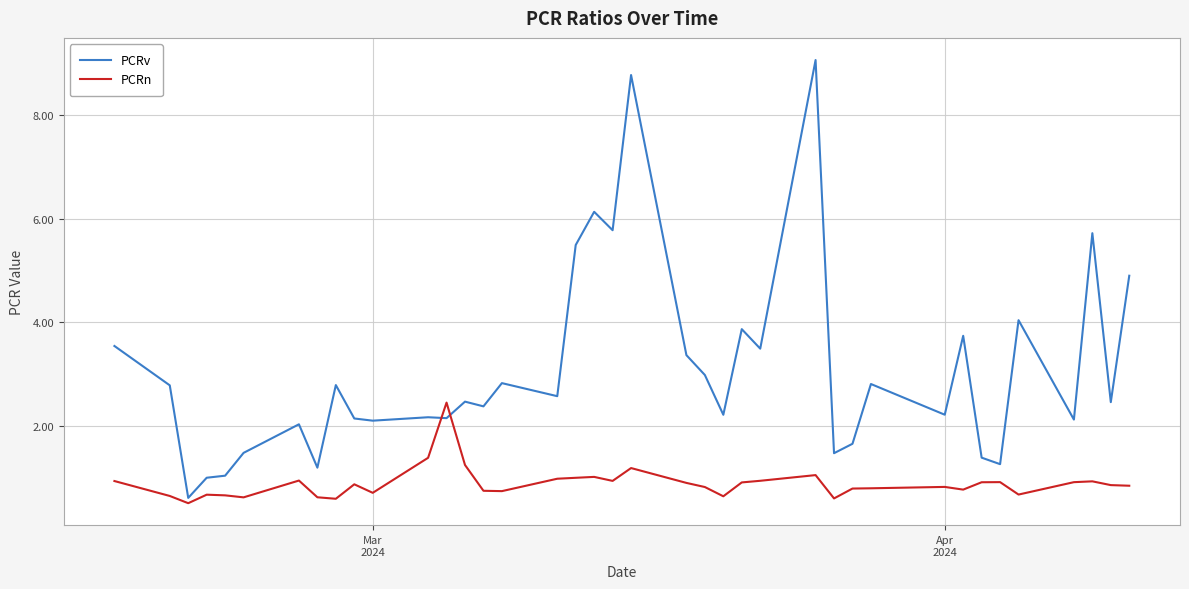

What is the minimum value shown in the chart?

0.5